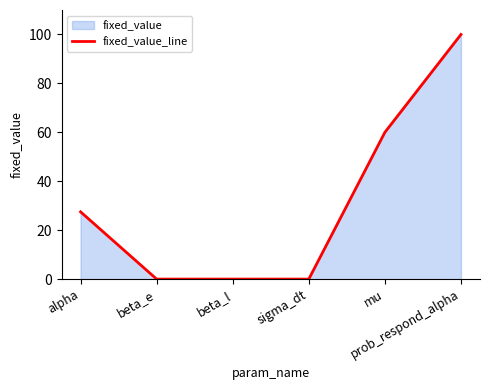

How many data points does each series have?

6